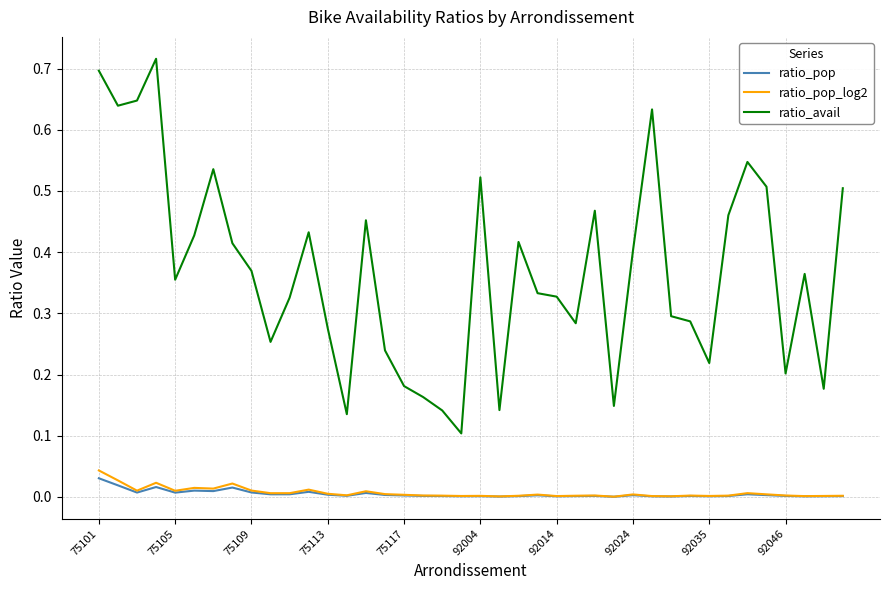

At how many categories does at least one series exceed 0?

40